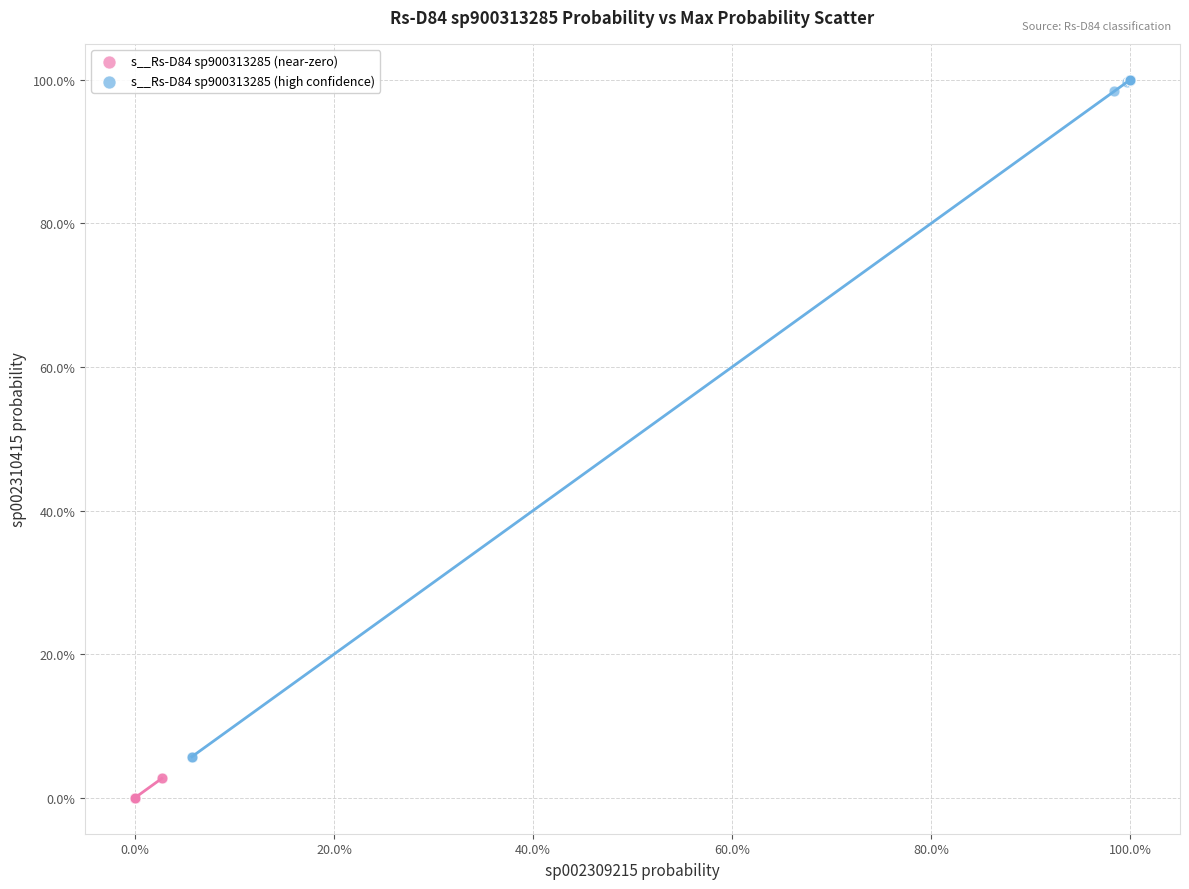

Which series contains the lowest Y value?

s__Rs-D84 sp900313285 (near-zero)